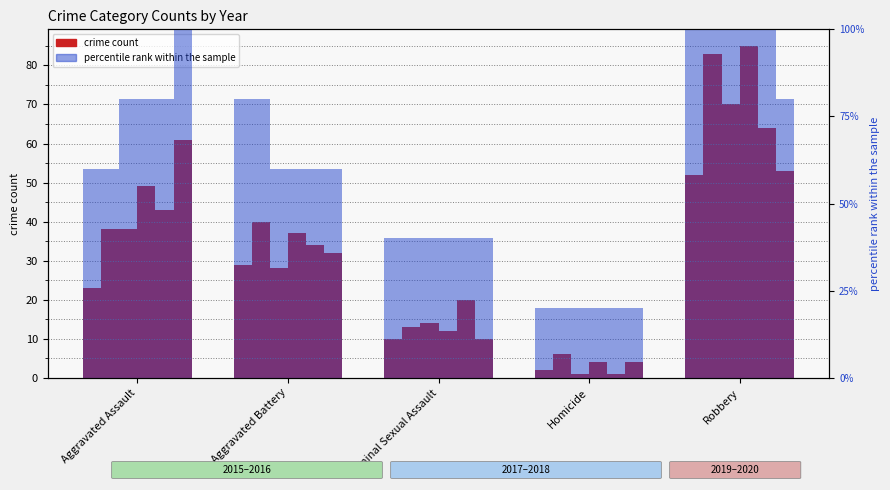

What is the smallest value displayed?

2